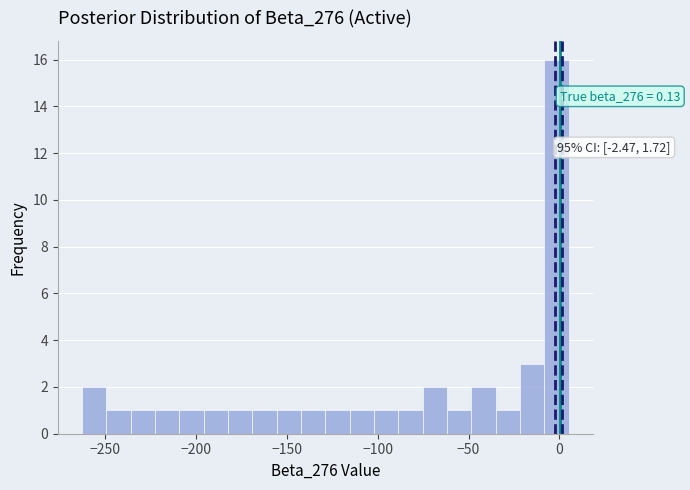

Around what value on the x-axis is the tallest bar? Give the approximate position of its centre, as read against the axis.

0